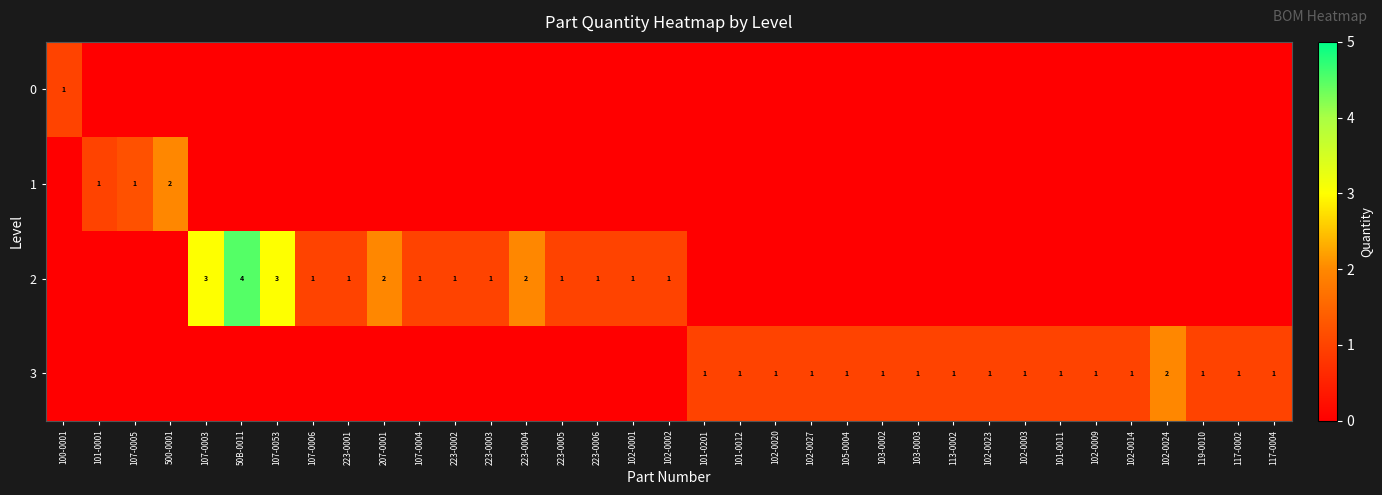

At which category does the chart reach its peak across all series?

50B-0011